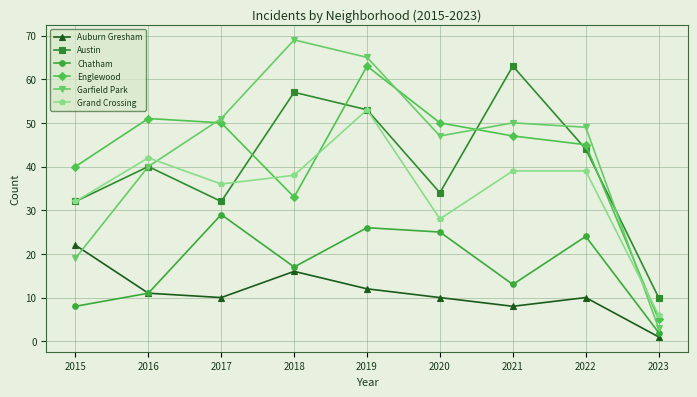

What is the smallest value displayed?

1